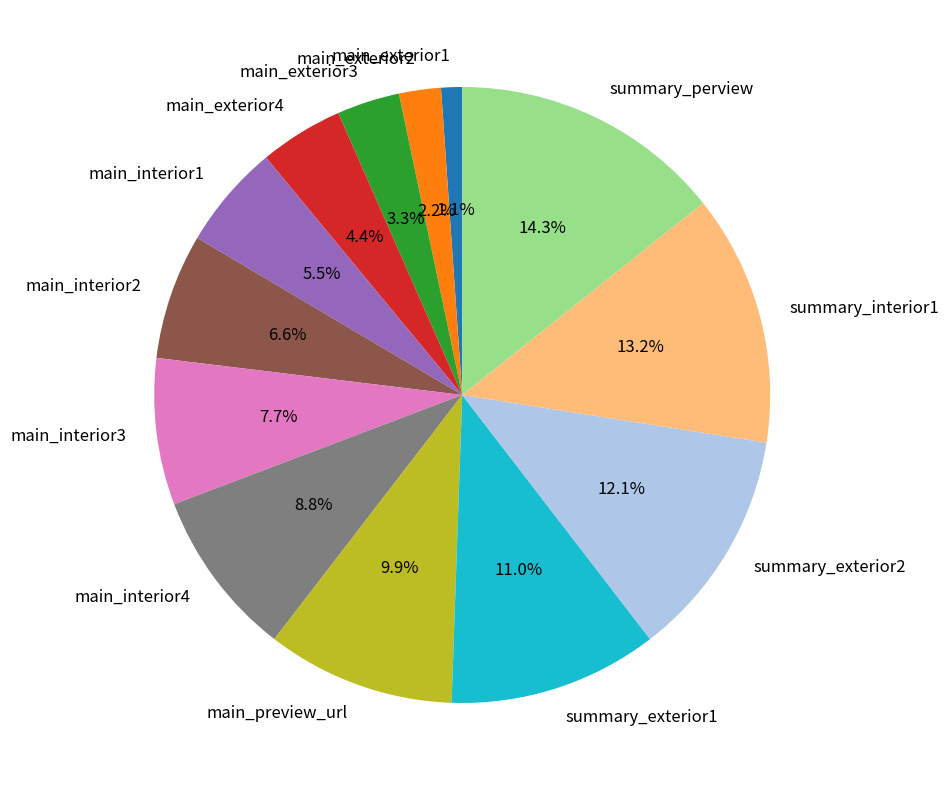

The main_interior4 slice represents 23% of the pie. True or false?

False